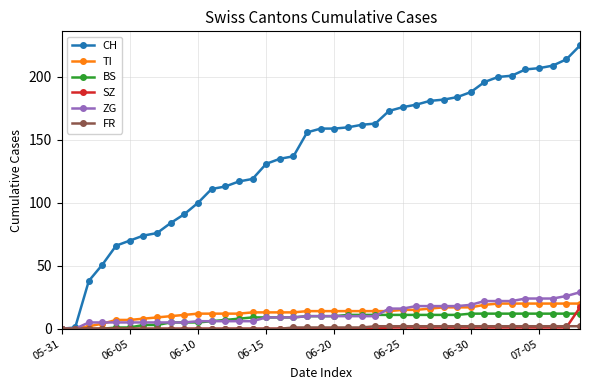

Which series has the largest total across all categories?

CH